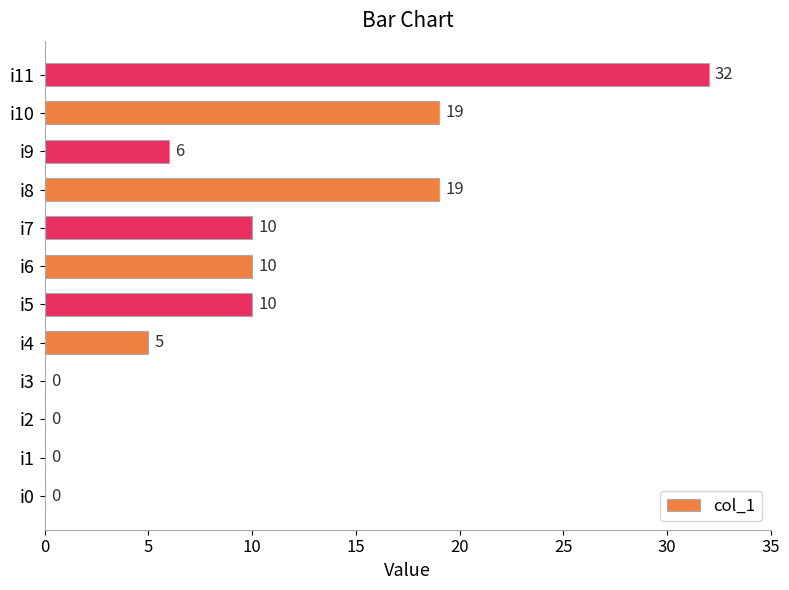

How many distinct data groups are displayed?

1